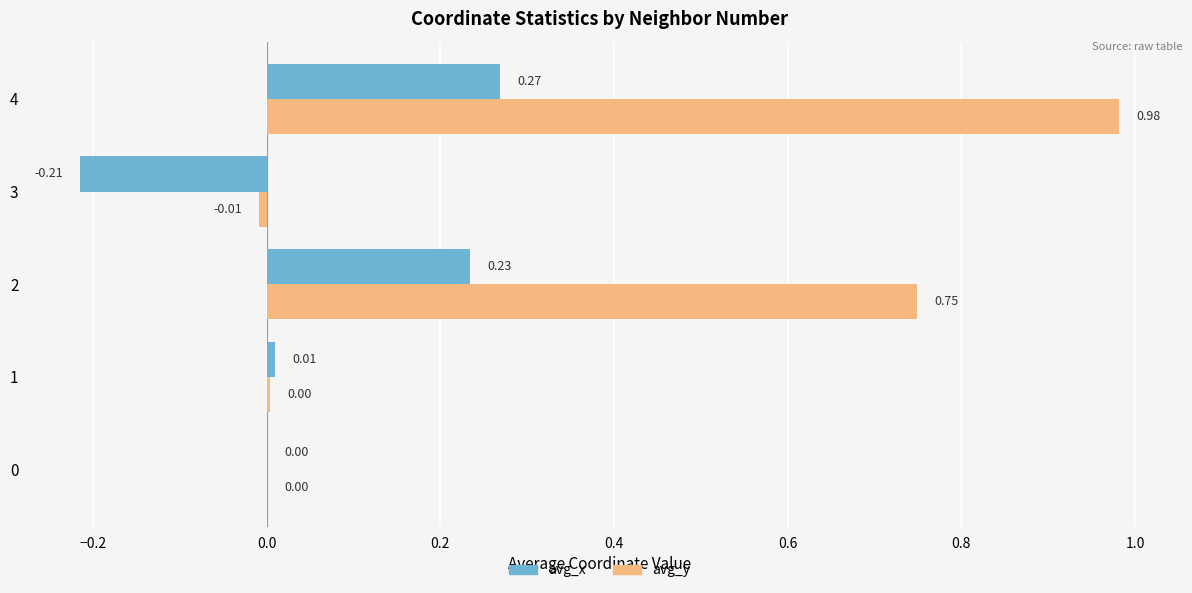

Which series changed the most between 0 and 2?

avg_y